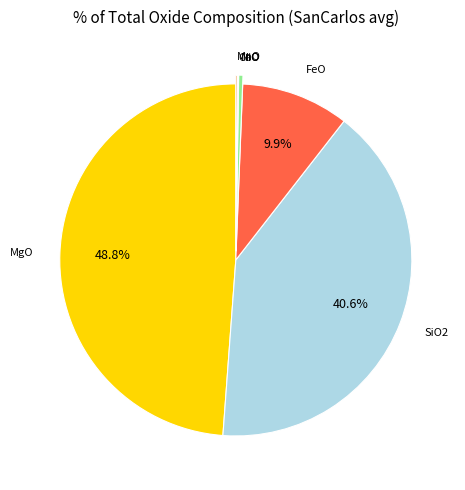

Does any single category account for the majority?

No